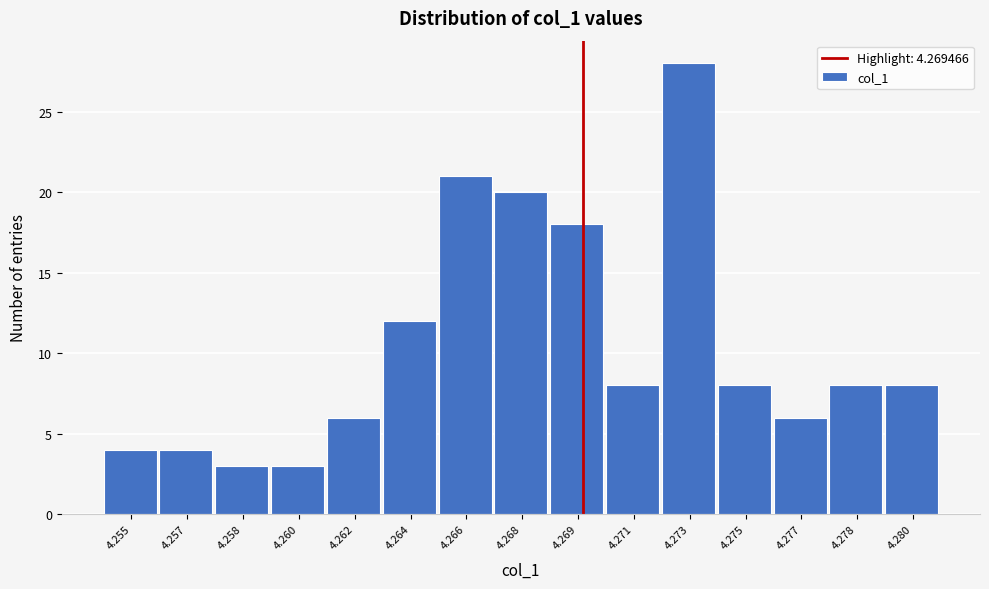

Reading left to right, extract all data points from this chart.

4.255=4	4.257=4	4.258=3	4.260=3	4.262=6	4.264=12	4.266=21	4.268=20	4.269=18	4.271=8	4.273=28	4.275=8	4.277=6	4.278=8	4.280=8